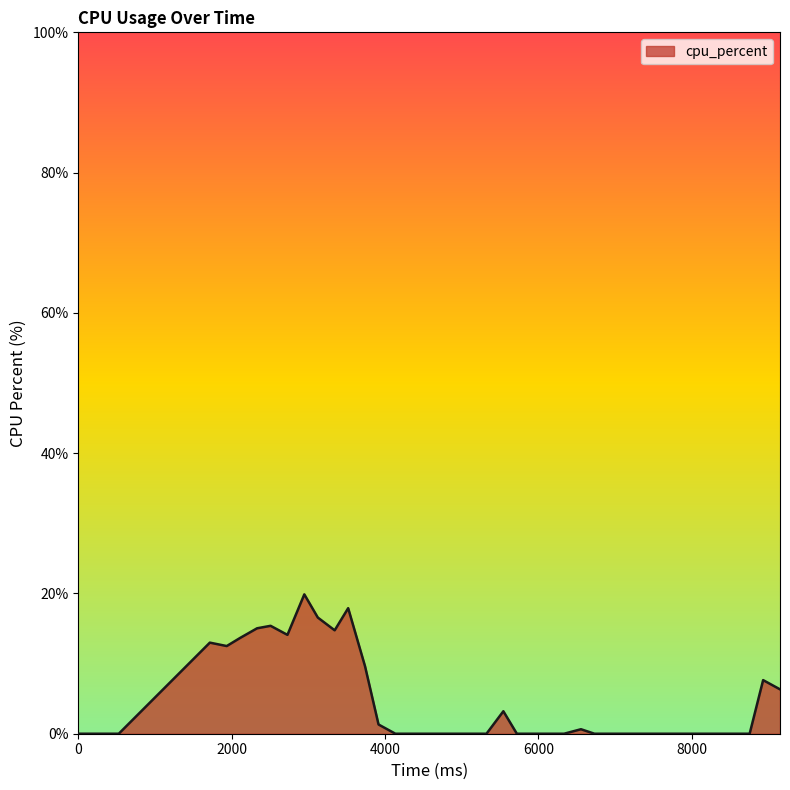

What is the difference between the maximum and minimum values?

19.9